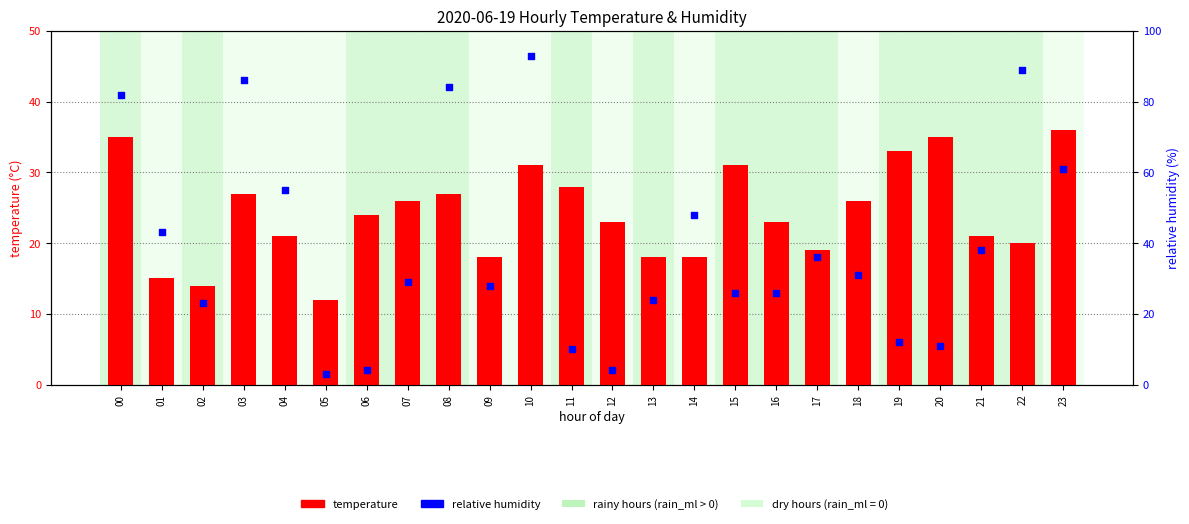

What is the total value across all series at 23?

97